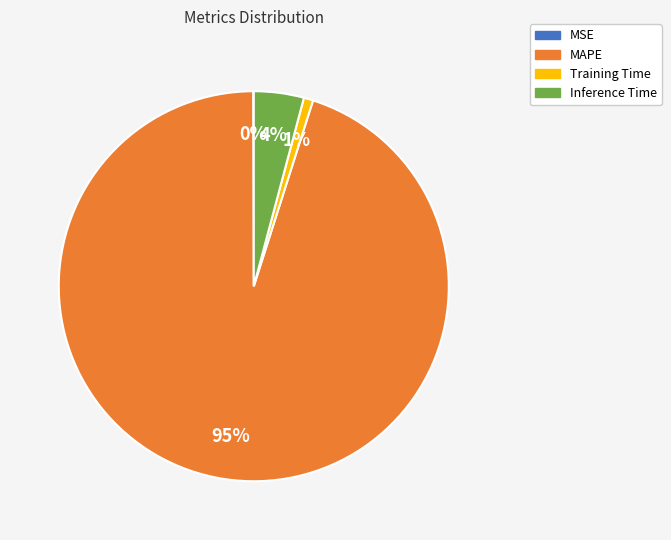

Combined, do MAPE and Training Time account for over 50%?

Yes